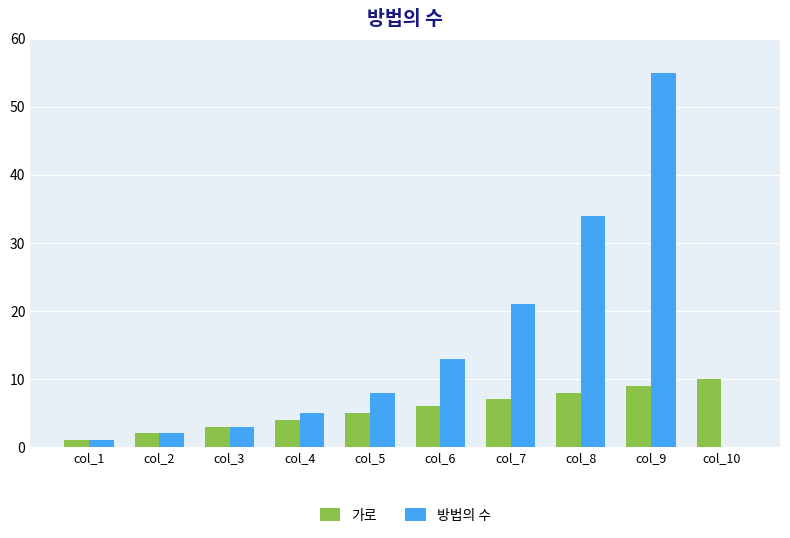

Which series changed the most between col_3 and col_6?

방법의 수